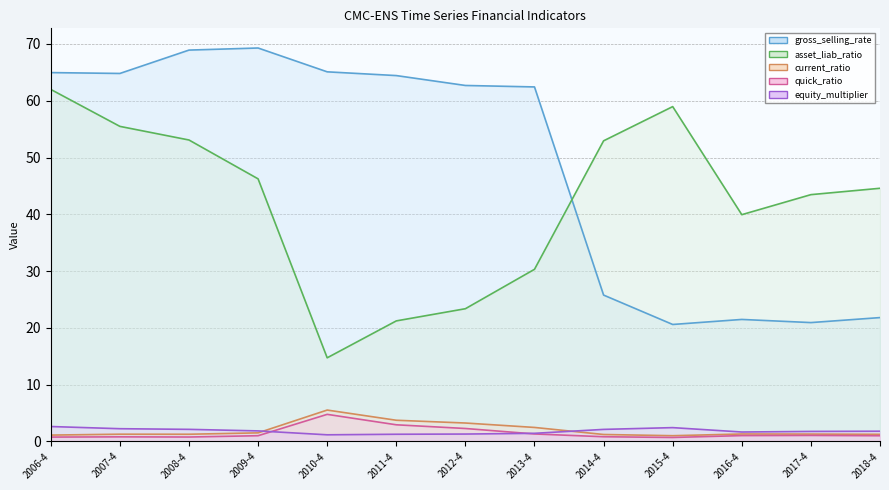

Reading left to right, list all the values displayed in this chart.

gross_selling_rate (line): 65.0	64.8	68.9	69.3	65.1	64.4	62.7	62.4	25.8	20.6	21.5	20.9	21.8
asset_liab_ratio (line): 62.0	55.5	53.1	46.2	14.7	21.2	23.4	30.3	52.9	59.0	39.9	43.5	44.6
current_ratio (line): 1.1	1.3	1.3	1.5	5.5	3.7	3.2	2.5	1.2	1.0	1.3	1.3	1.3
quick_ratio (line): 0.8	0.8	0.8	1.0	4.8	2.9	2.3	1.3	0.8	0.7	1.0	1.1	1.0
equity_multiplier (line): 2.6	2.2	2.1	1.9	1.2	1.3	1.3	1.4	2.1	2.4	1.7	1.8	1.8